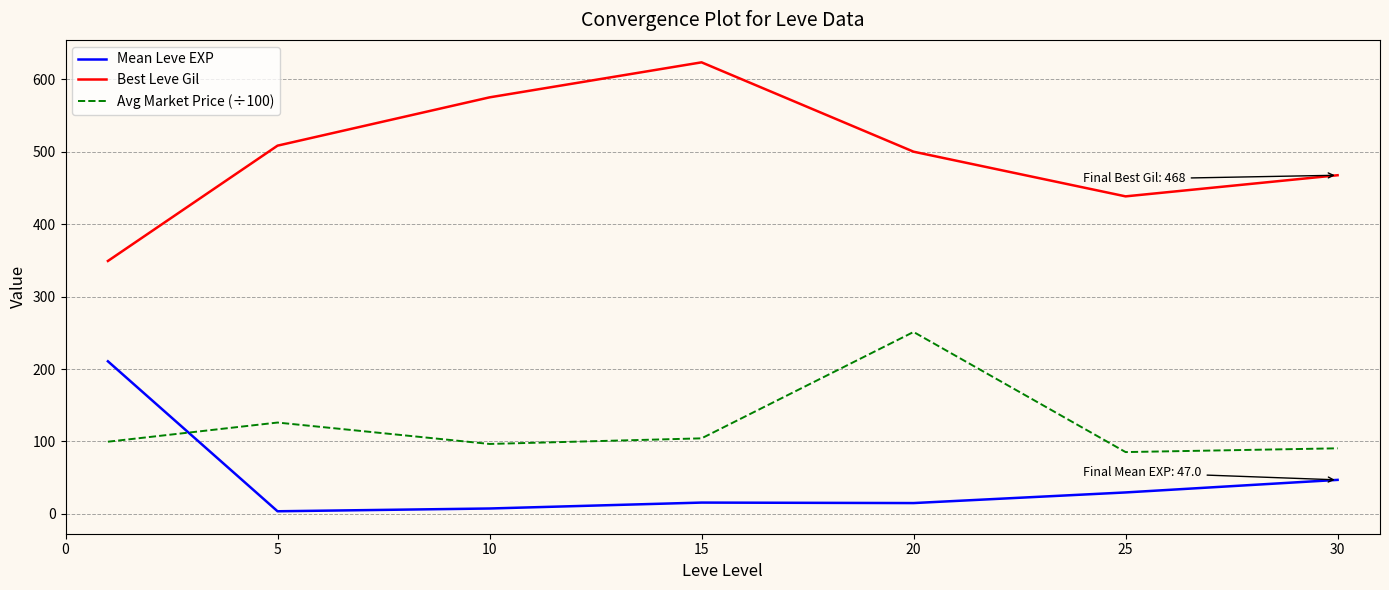

Is this an area chart (filled region under the line)?

No